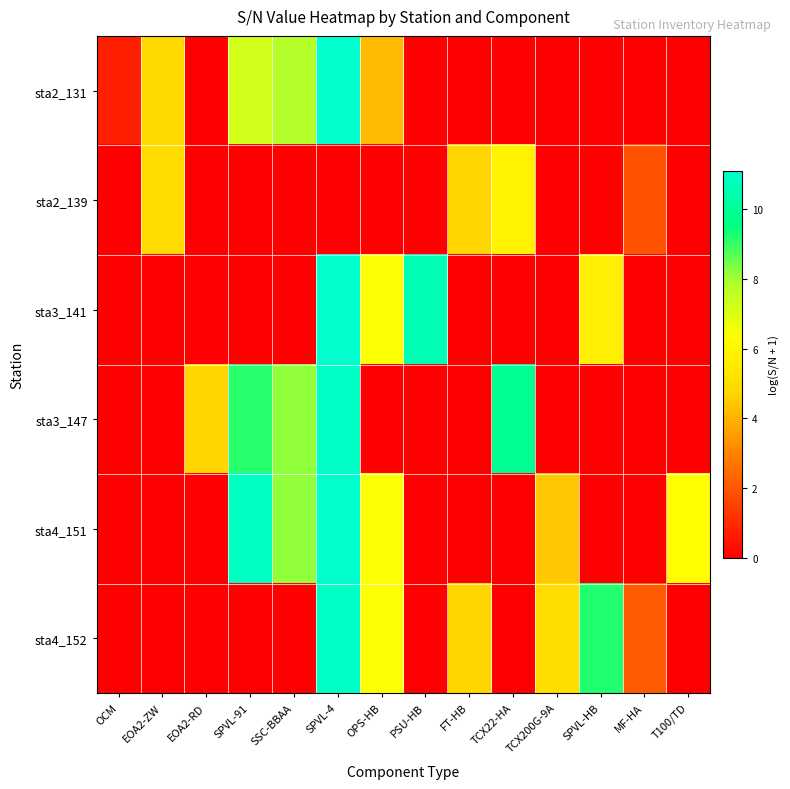

At which category is the sum across all series the highest?

SPVL-4